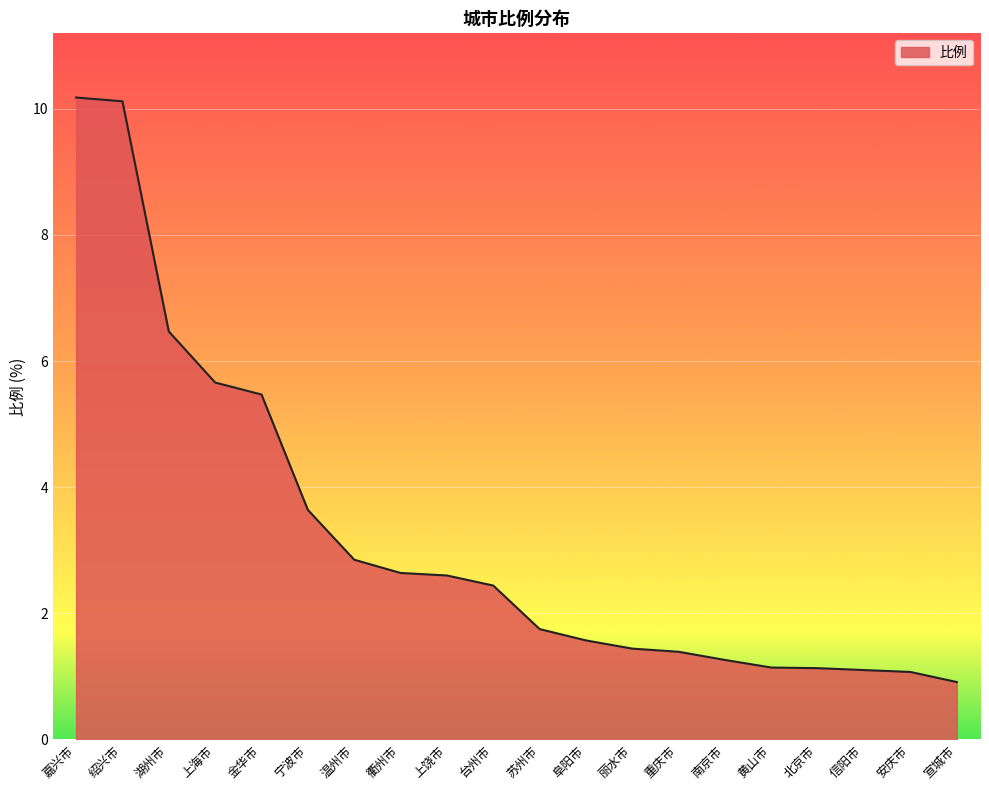

At which label does the data first exceed 2?

嘉兴市